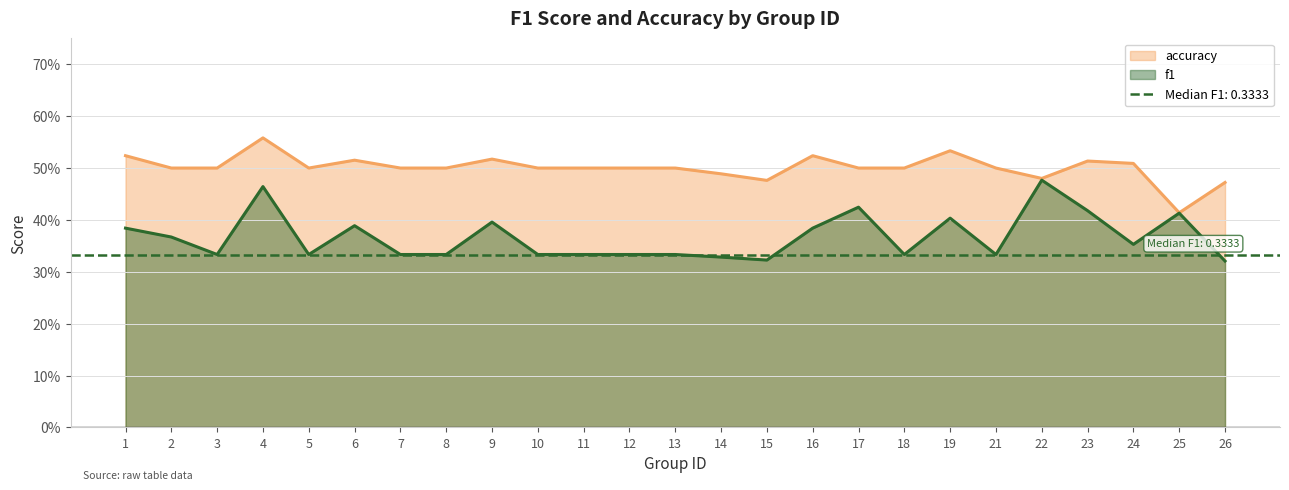

Between 2 and 1, which is larger?

1